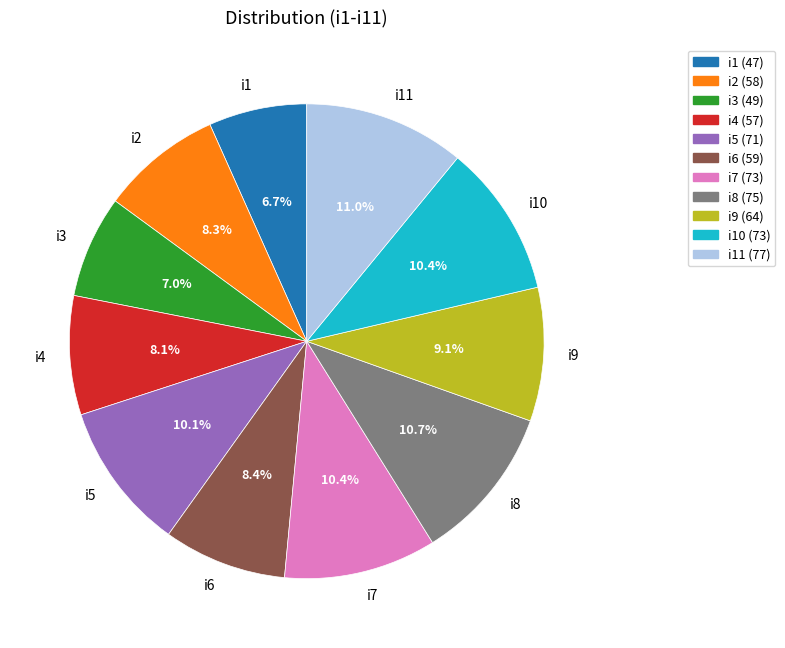

What portion of the pie excludes i7?

89.6%